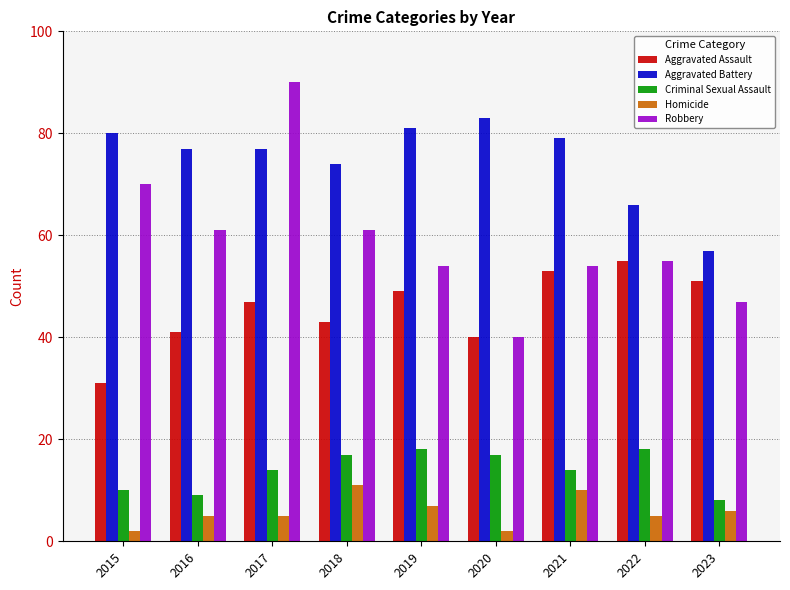

What is the minimum value shown in the chart?

2